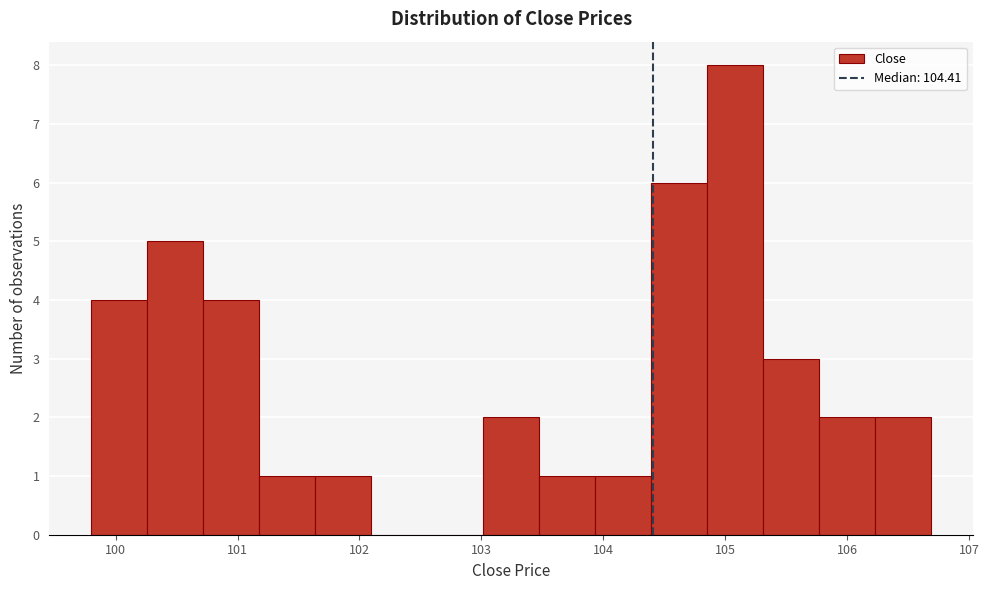

Reading left to right, transcribe this chart: for each bar, give the range it covers on the x-axis and its height. Neither the bar edges nor the heights are printed on the chart, so give them approximately, as read against the axes.

99.8 to 100.3: 4
100.3 to 100.7: 5
100.7 to 101.2: 4
101.2 to 101.6: 1
101.6 to 102.1: 1
102.1 to 102.6: 0
102.6 to 103.0: 0
103.0 to 103.5: 2
103.5 to 103.9: 1
103.9 to 104.4: 1
104.4 to 104.9: 6
104.9 to 105.3: 8
105.3 to 105.8: 3
105.8 to 106.2: 2
106.2 to 106.7: 2